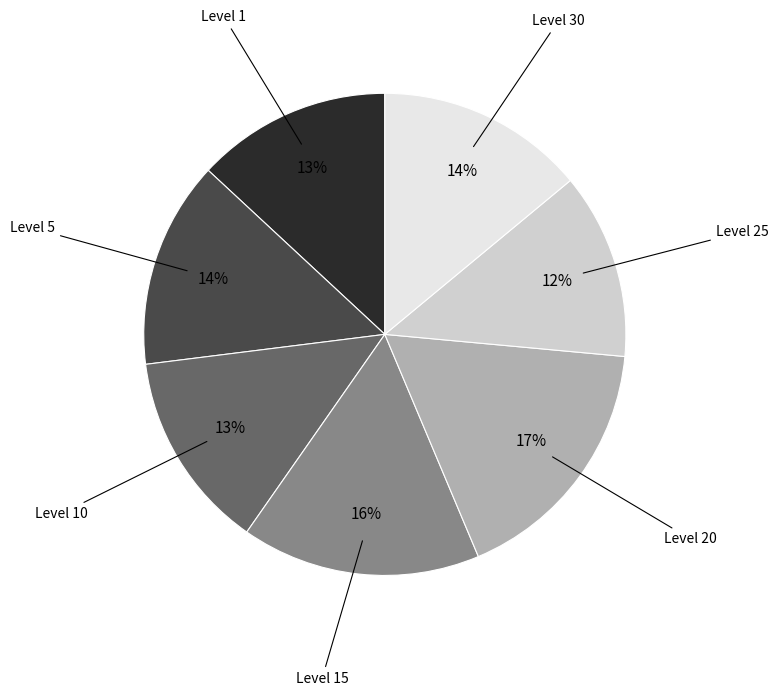

Is the sum of Level 25 and Level 5 greater than half?

No